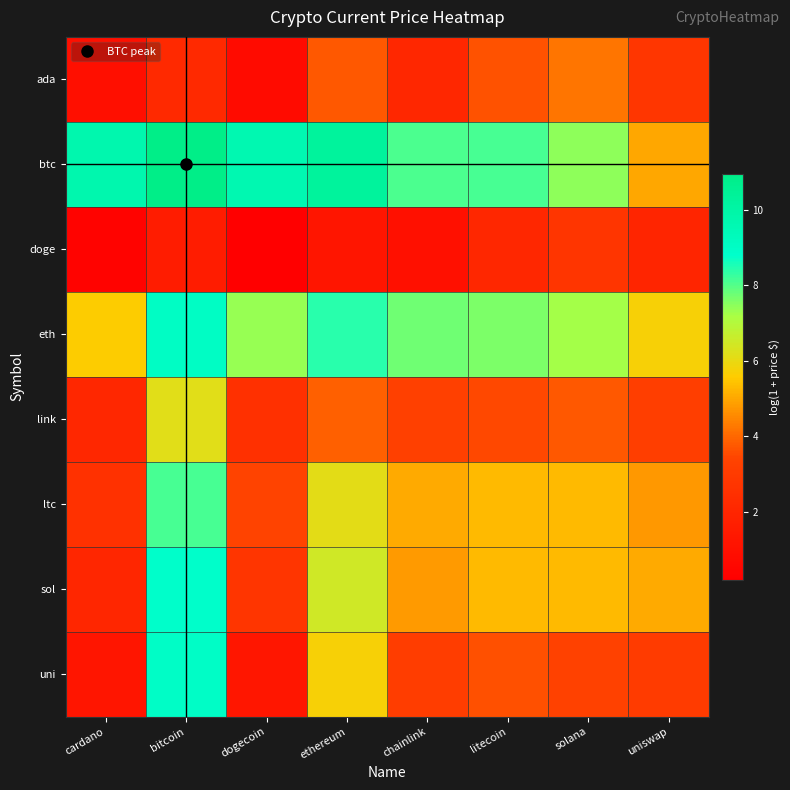

Reading right to left, list all the values displayed in this chart.

ada: uniswap=2.8	solana=4.2	litecoin=3.7	chainlink=2.1	ethereum=3.7	dogecoin=0.8	bitcoin=2.2	cardano=0.9
btc: uniswap=5.0	solana=7.4	litecoin=8.1	chainlink=8.1	ethereum=10.3	dogecoin=9.6	bitcoin=11.0	cardano=9.7
doge: uniswap=2.0	solana=2.8	litecoin=2.1	chainlink=1.0	ethereum=1.2	dogecoin=0.2	bitcoin=1.5	cardano=0.4
eth: uniswap=5.7	solana=7.2	litecoin=7.6	chainlink=7.8	ethereum=8.4	dogecoin=7.4	bitcoin=9.0	cardano=5.6
link: uniswap=3.2	solana=3.8	litecoin=3.5	chainlink=3.2	ethereum=3.9	dogecoin=2.5	bitcoin=6.1	cardano=2.1
ltc: uniswap=4.7	solana=5.3	litecoin=5.3	chainlink=5.1	ethereum=6.1	dogecoin=3.4	bitcoin=8.1	cardano=2.6
sol: uniswap=5.0	solana=5.3	litecoin=5.3	chainlink=4.8	ethereum=6.5	dogecoin=2.8	bitcoin=8.8	cardano=2.0
uni: uniswap=3.0	solana=3.3	litecoin=3.6	chainlink=3.1	ethereum=5.7	dogecoin=1.3	bitcoin=9.0	cardano=1.2